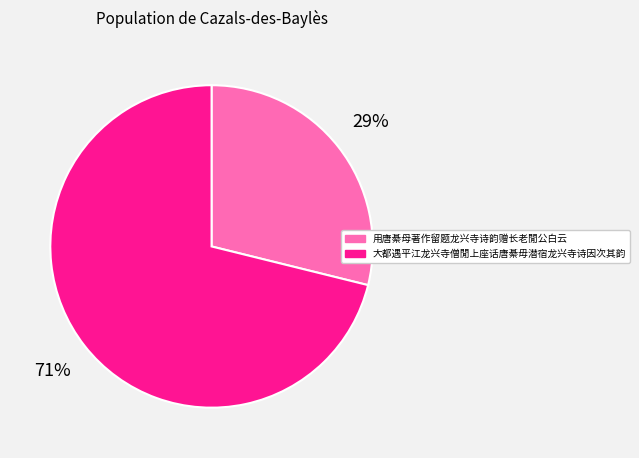

To the nearest percent, what portion does 用唐綦母著作留题龙兴寺诗韵赠长老閒公白云 represent?

29%